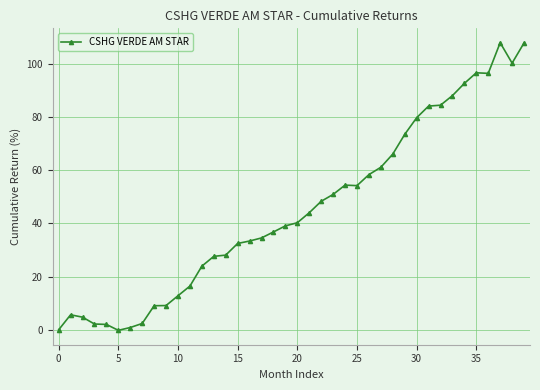

What is the maximum value shown in the chart?

107.9